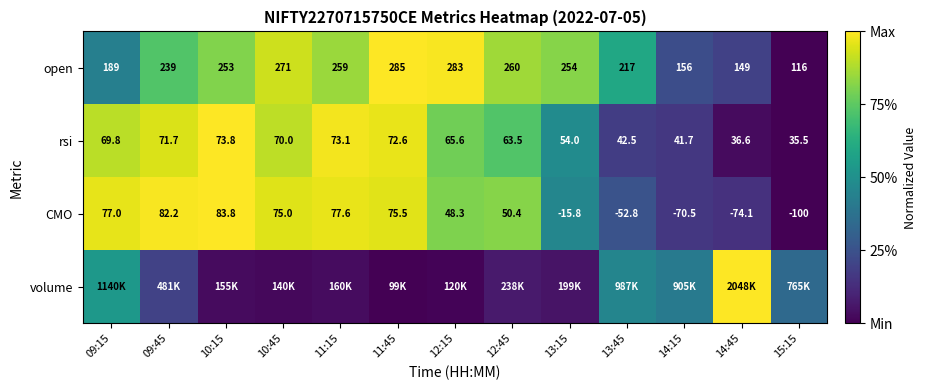

Where is volume nearest to the value 0?

11:45